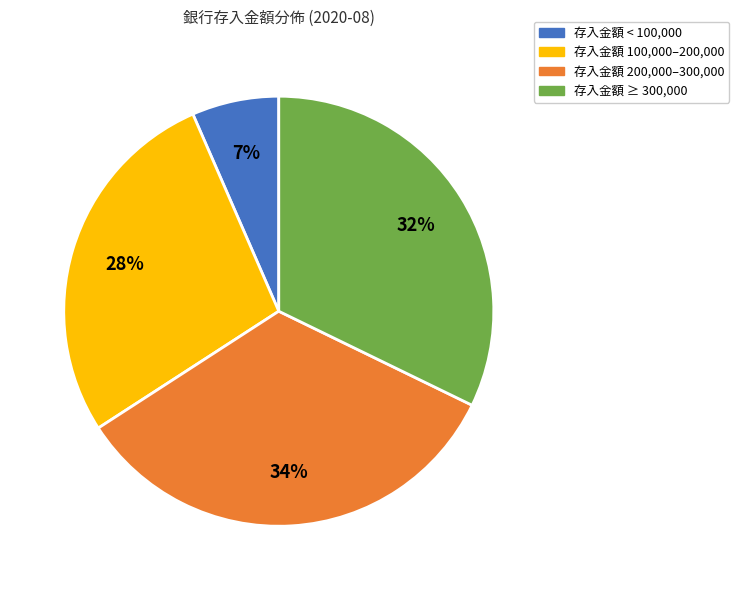

Does 存入金額 < 100,000 represent more than half of the total?

No